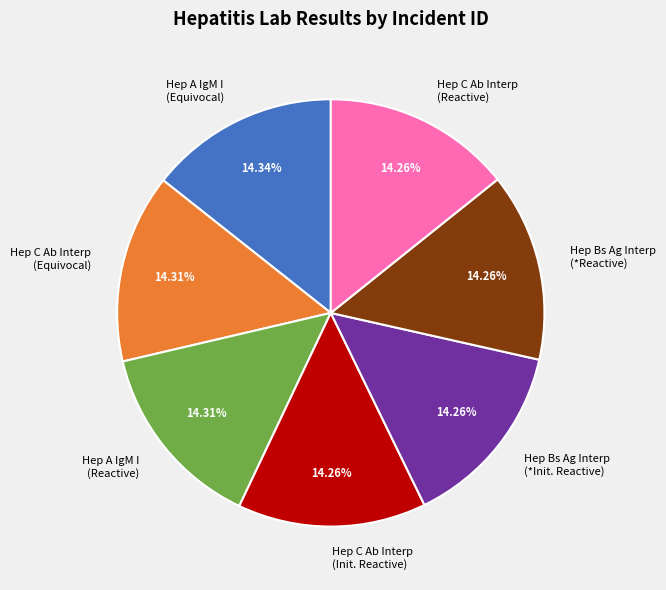

Is the sum of Hep A IgM I (Equivocal) and Hep Bs Ag Interp (*Reactive) greater than half?

No